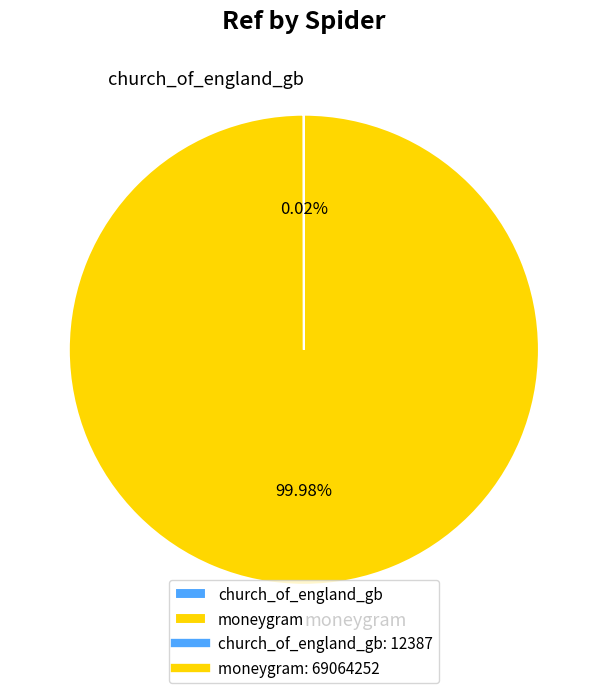

What is the largest slice in the pie chart?

moneygram